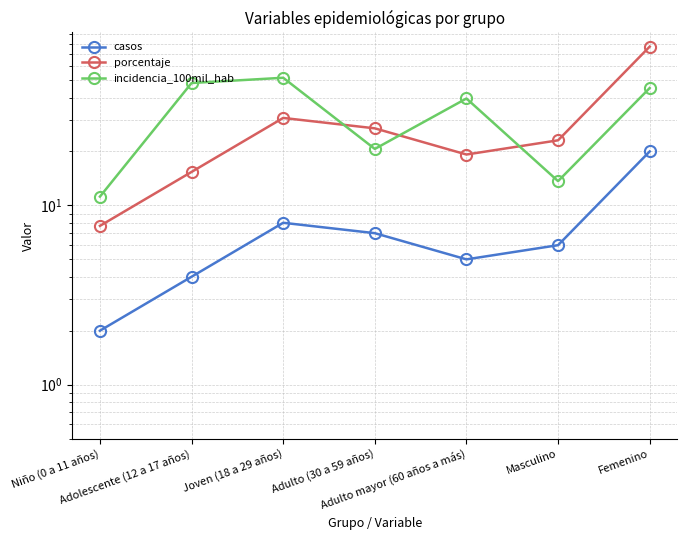

True or false: porcentaje and casos cross at least once.

False